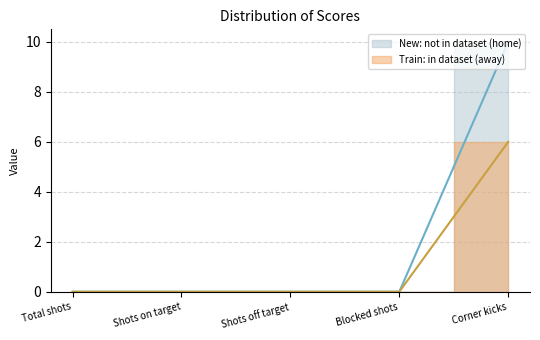

Does the chart have visible grid lines?

Yes